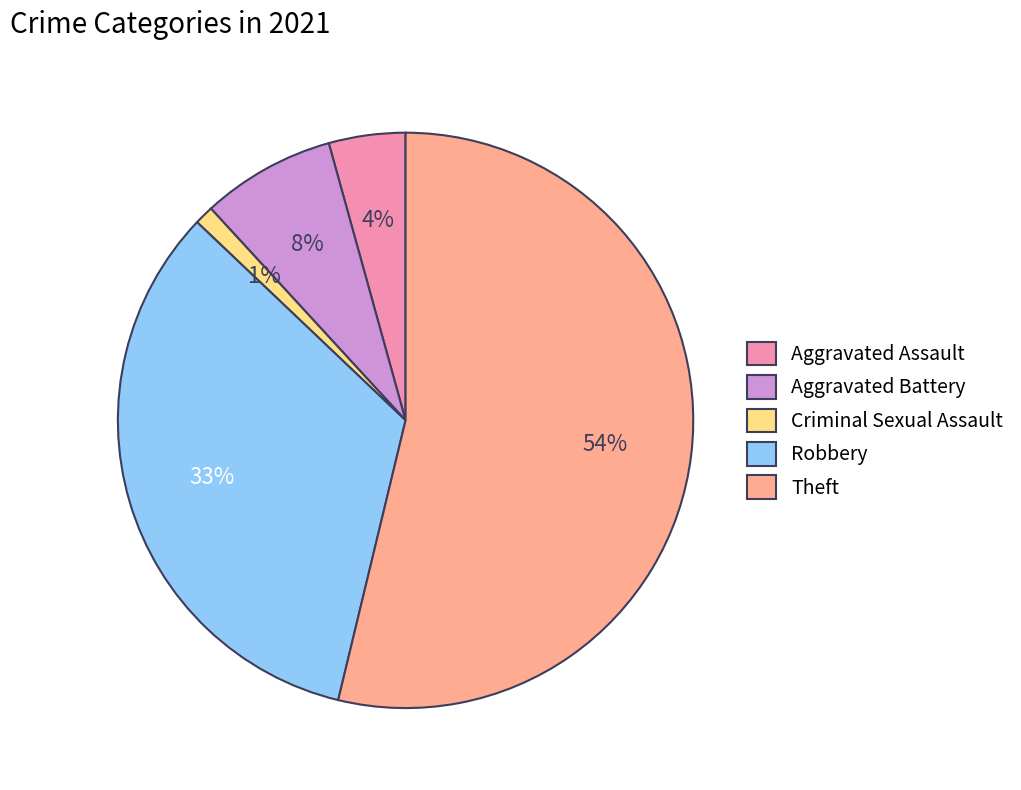

What is the largest slice in the pie chart?

Theft